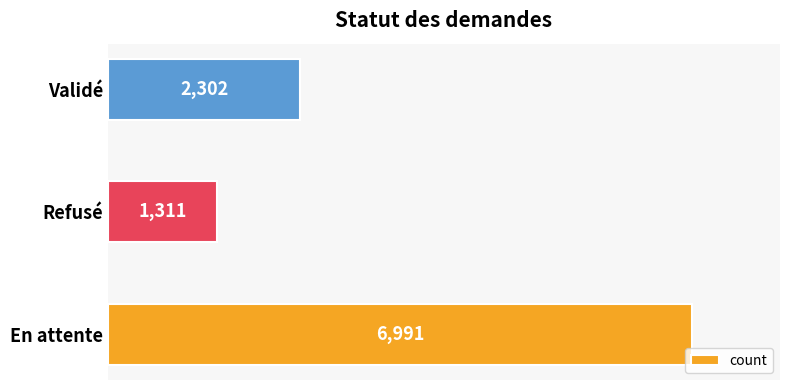

Rank the categories by value from highest to lowest.

En attente, Validé, Refusé